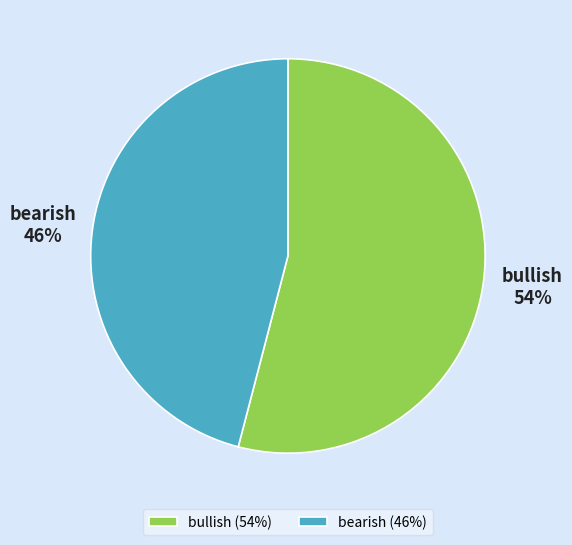

What percentage is the bearish slice, to the nearest percent?

46%